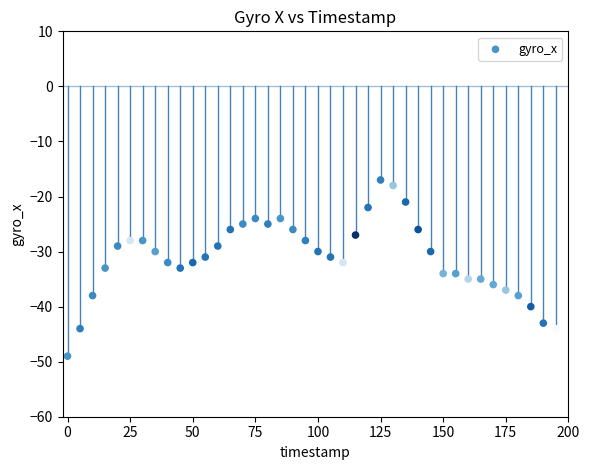

What is the range of Y values (max minus min)?

32